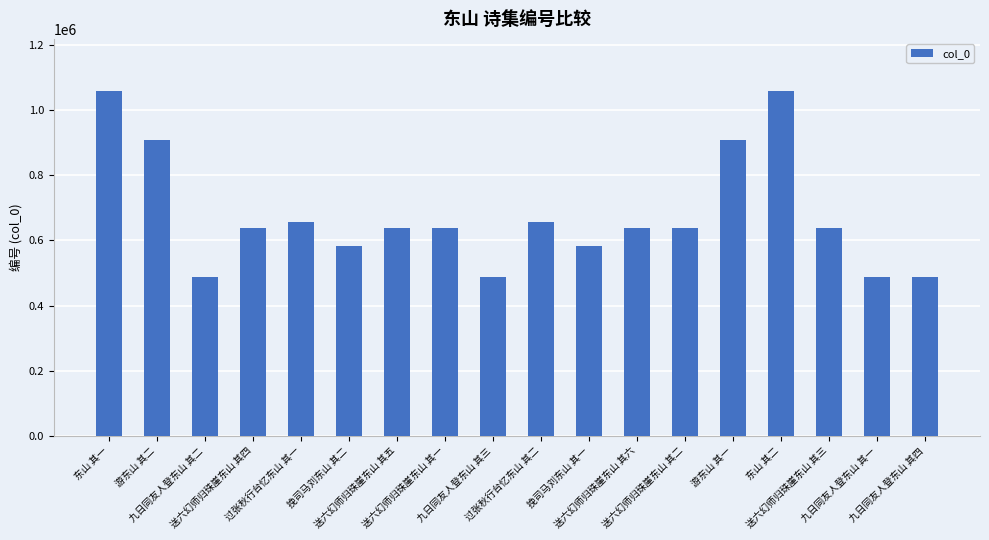

What is the approximate value at 挽司马刘东山 其一, to the nearest 100?

581500